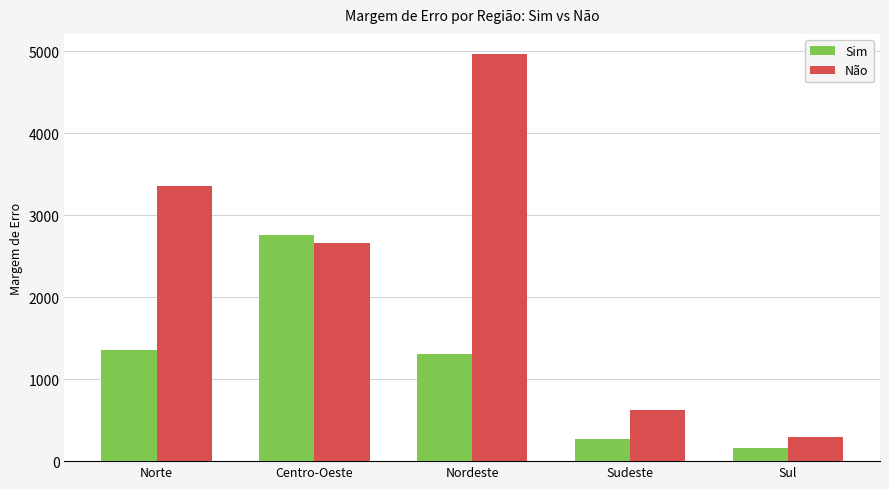

Reading left to right, extract all data points from this chart.

Sim: 1354.4	2759.7	1311.2	274.4	154.8
Não: 3353.6	2663.6	4964.7	625.2	297.9